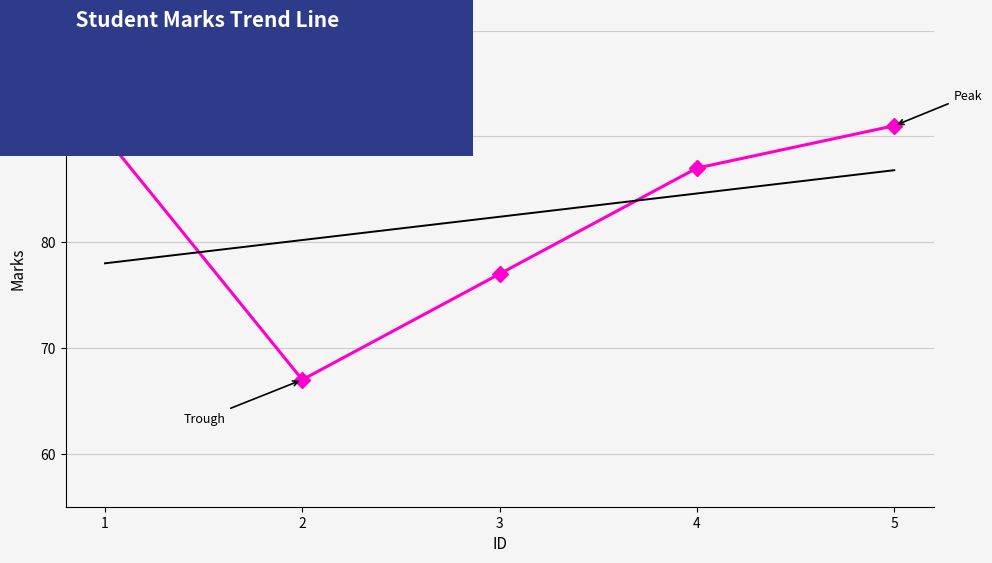

What is the ratio of the value at 2 to the value at 1?

0.7